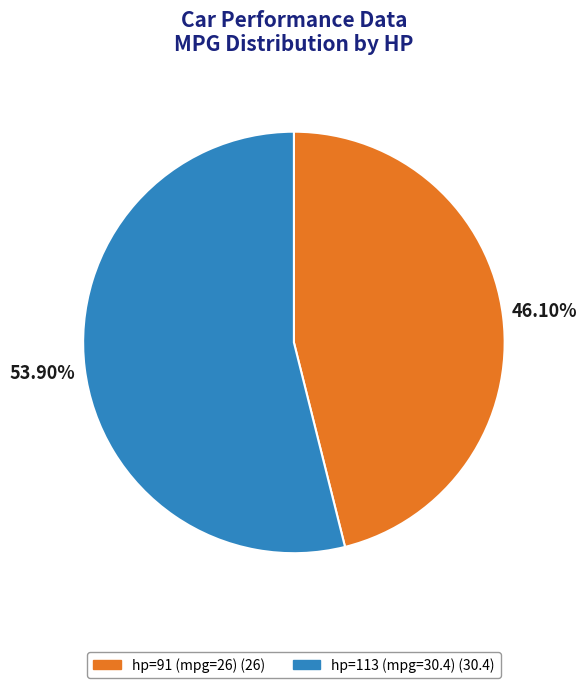

Is there any slice that represents more than half of the pie?

Yes